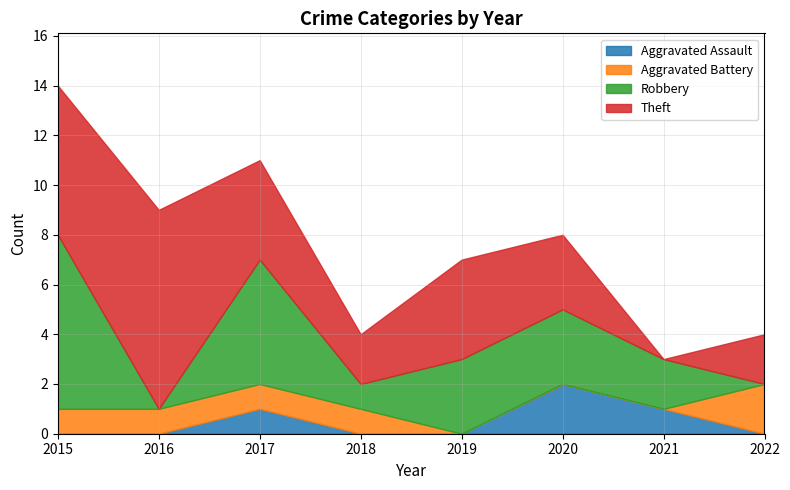

List the labels in order of Theft value, largest first.

2016, 2015, 2017, 2019, 2020, 2018, 2022, 2021